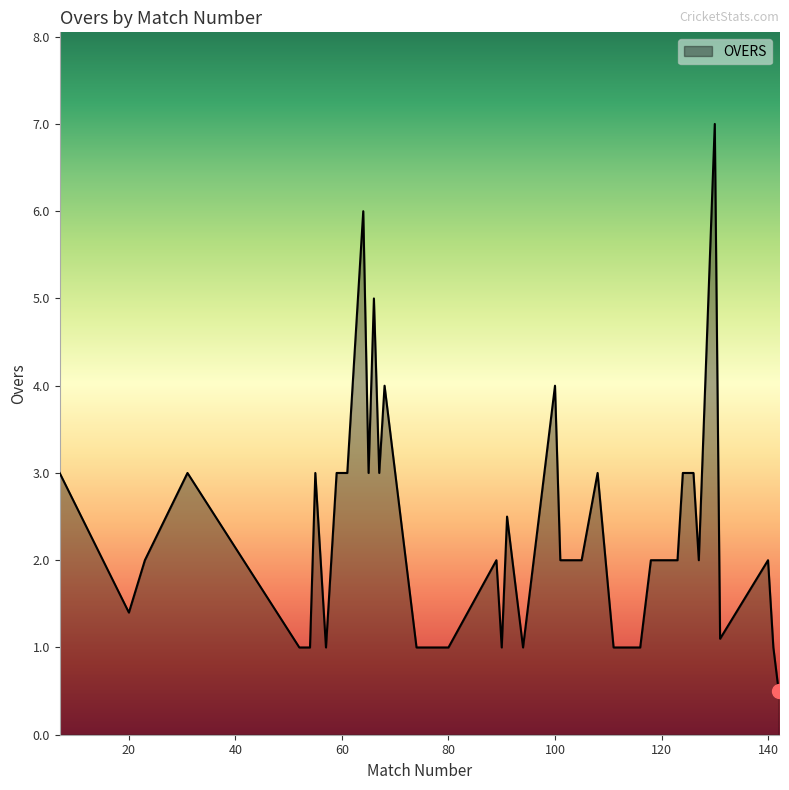

What is the greatest value displayed?

7.0